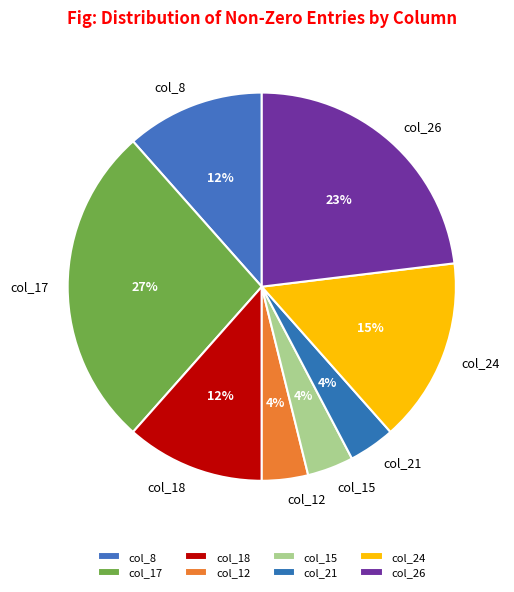

To the nearest percent, what portion does col_15 represent?

4%